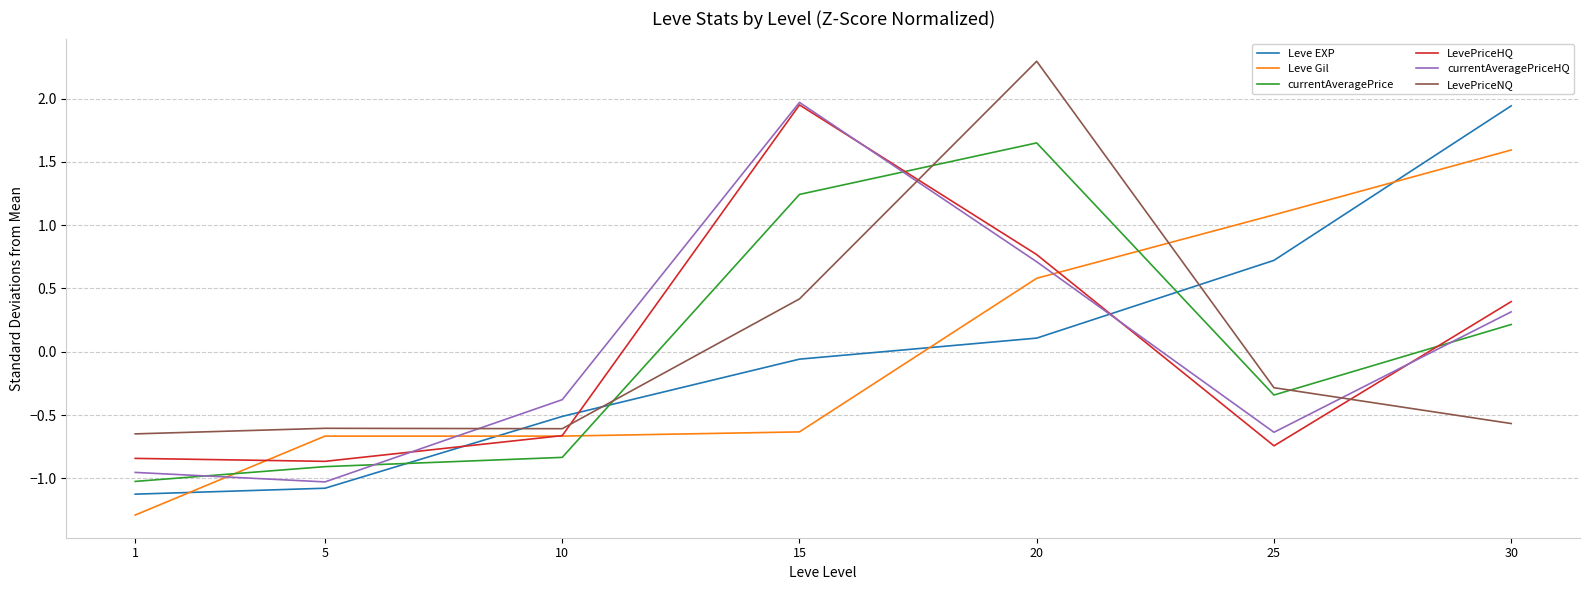

Is it true that LevePriceHQ equals 0.4 at 30?

True